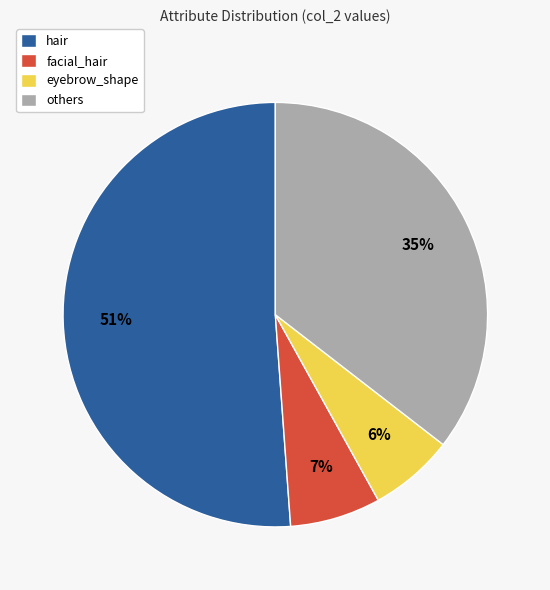

Is it true that eyebrow_shape is 6% of the pie?

True